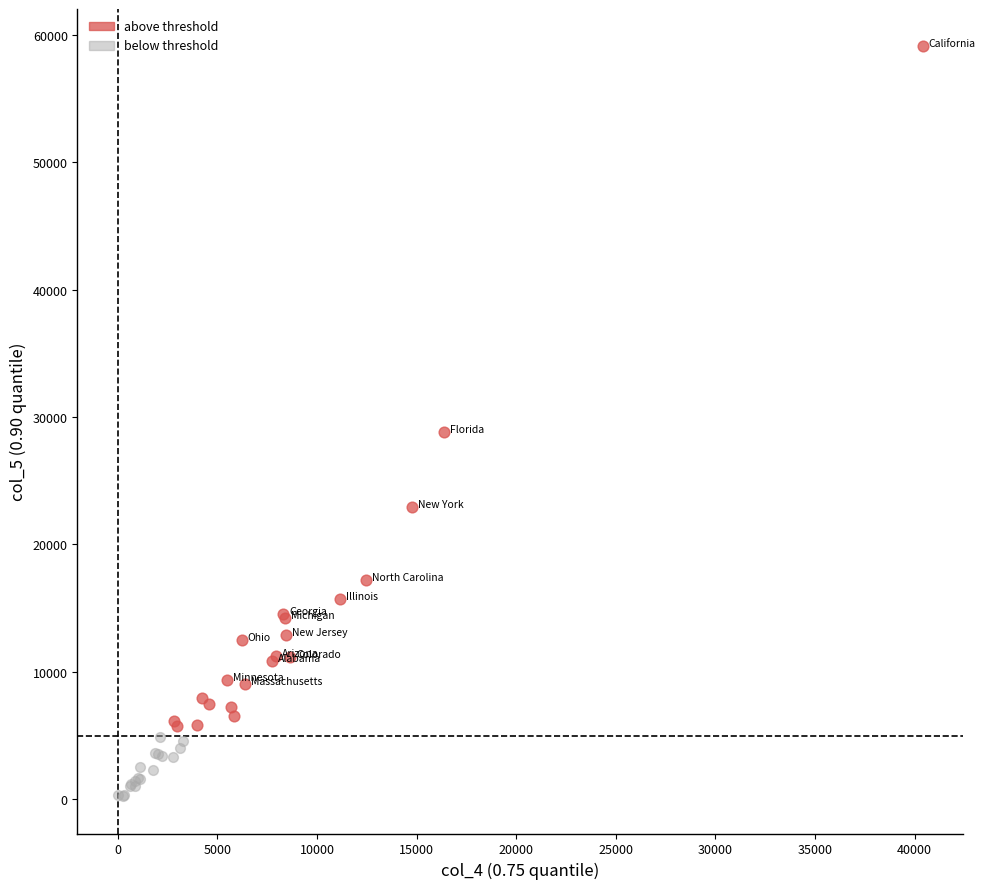

Which series has the largest Y range (max minus min)?

above threshold